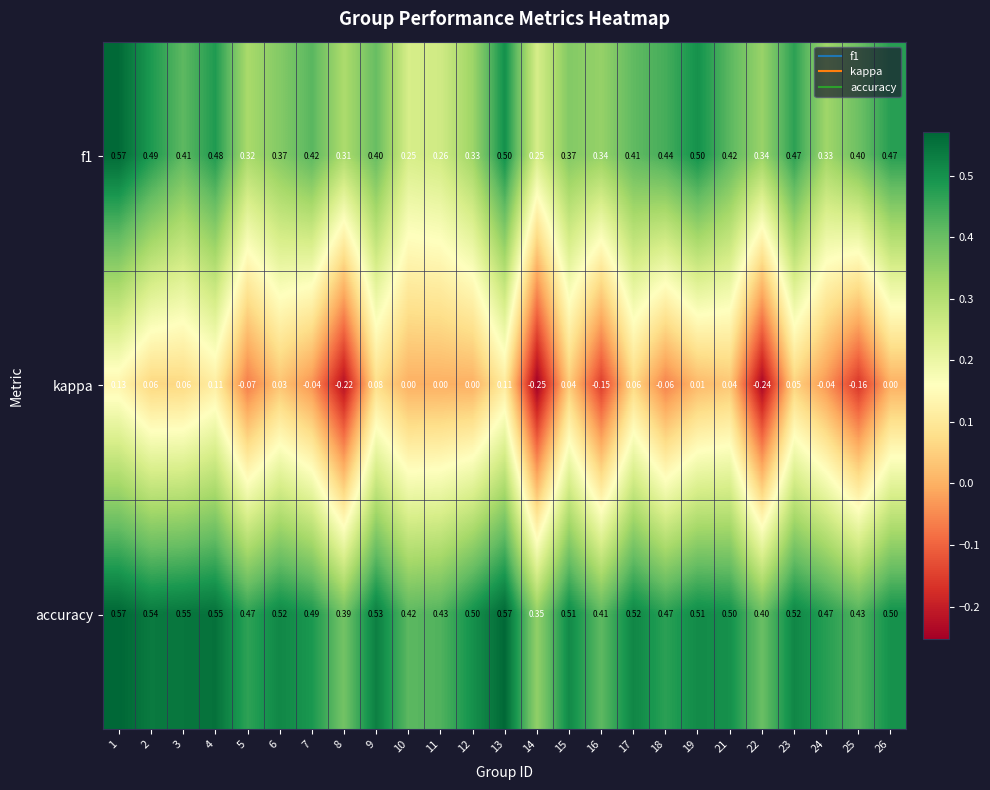

Which series has the largest total across all categories?

accuracy